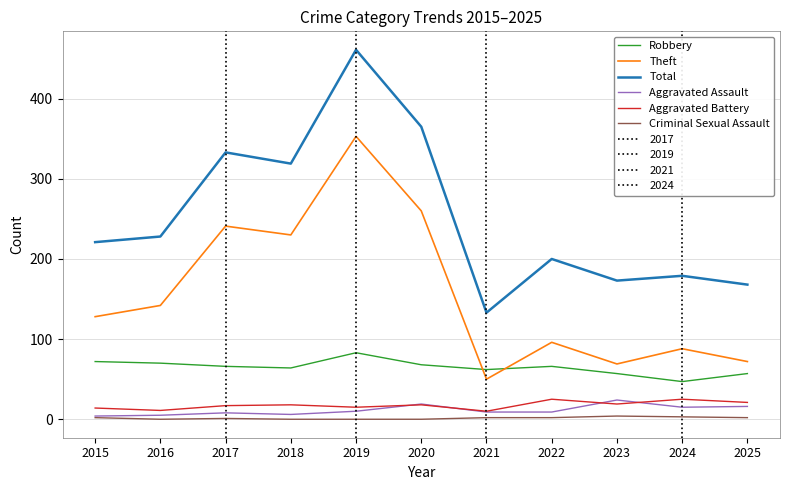

The value of Total at 2016 is 228. True or false?

True